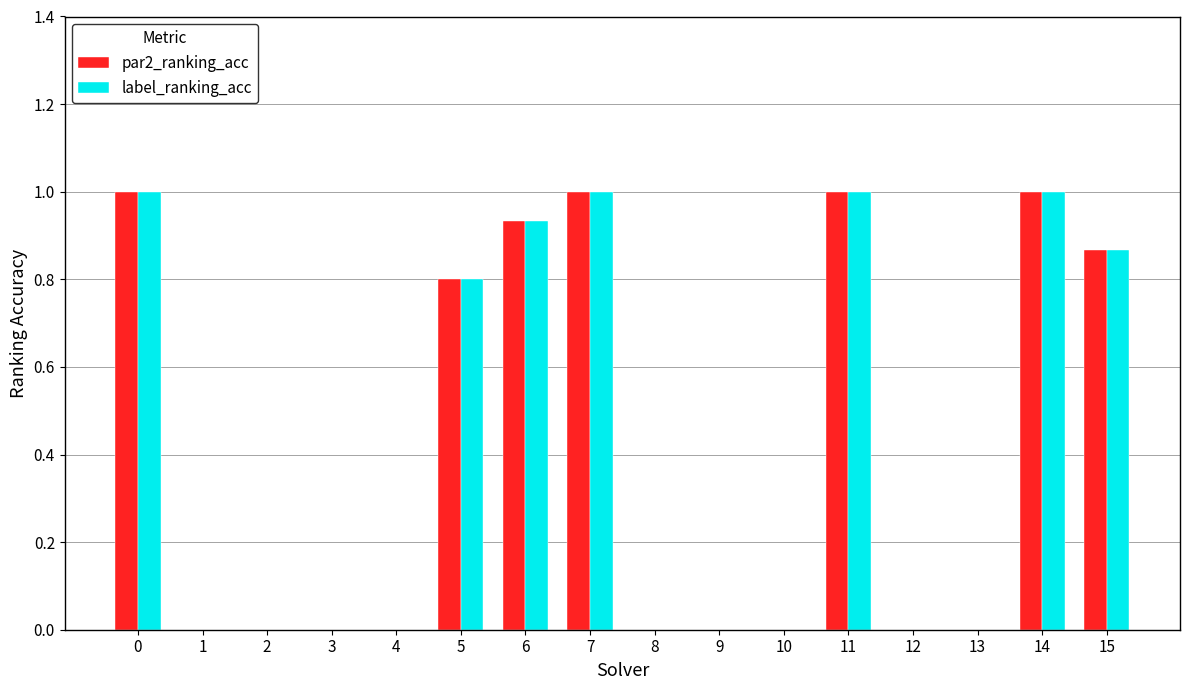

True or false: par2_ranking_acc has a value of -0.6 at 4.

False